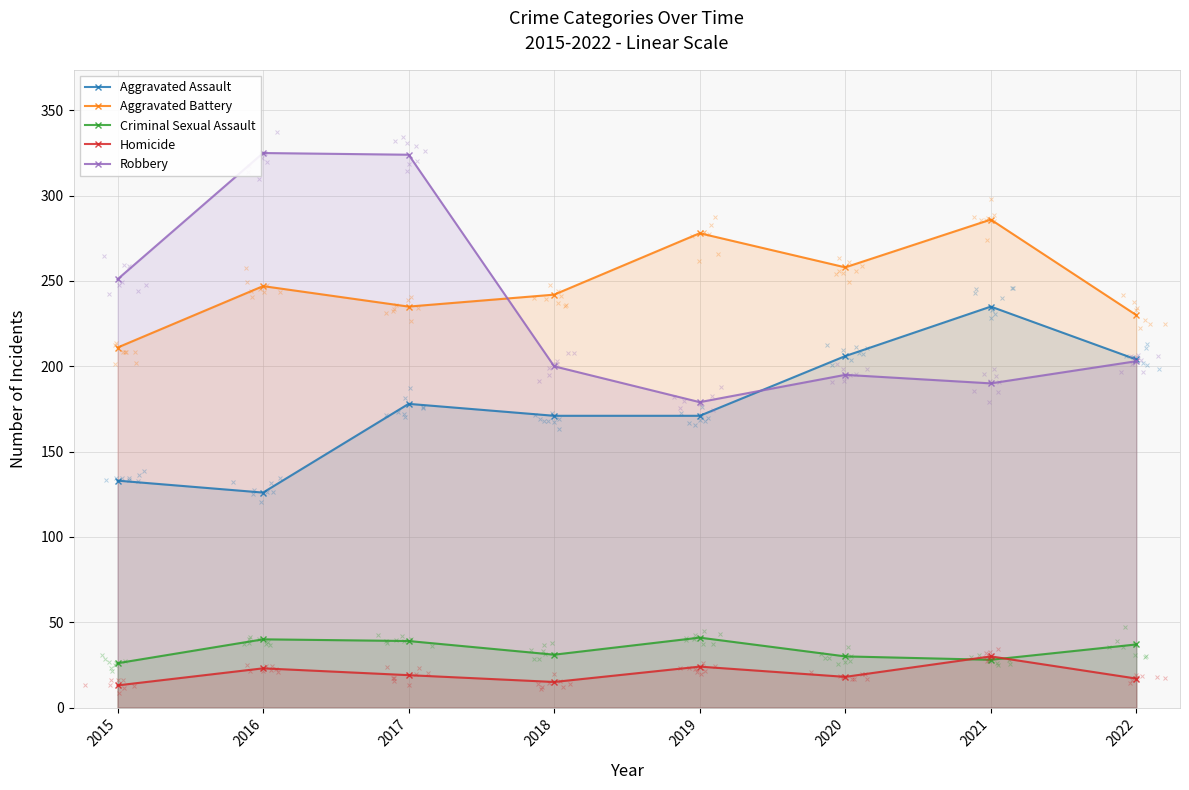

At which category does Homicide reach its first local peak?

2016